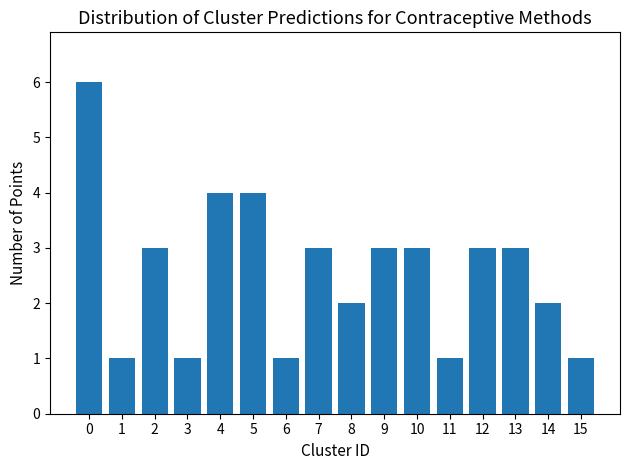

What is the sum of all values?

41